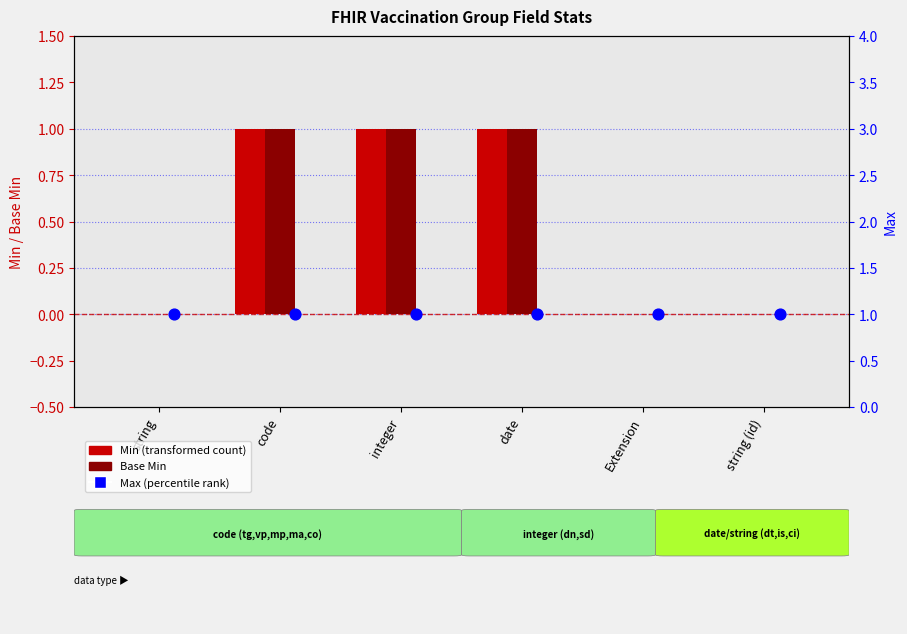

Which series reaches the minimum Y coordinate?

Min